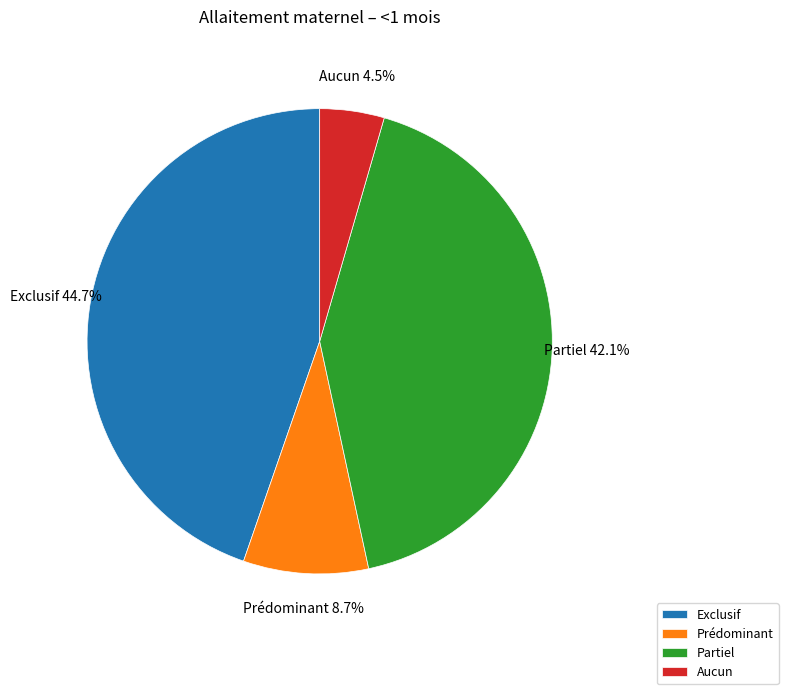

What percentage is the Prédominant slice, to the nearest percent?

9%